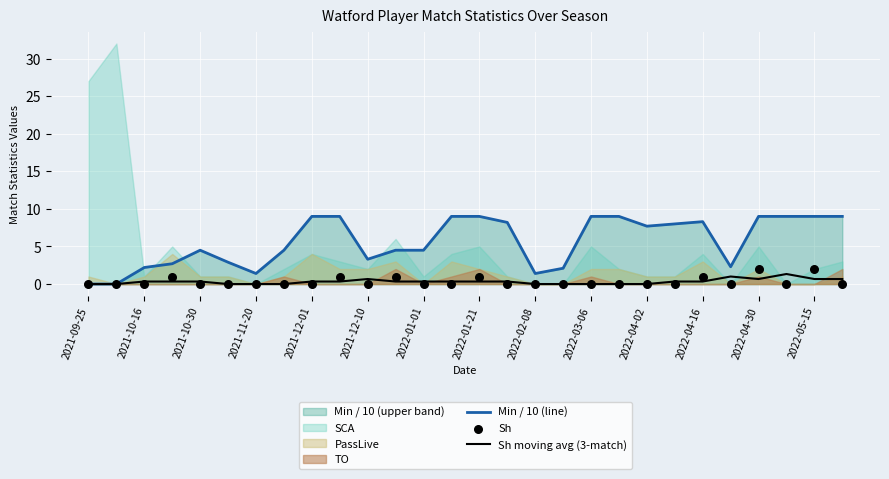

At which label does Min / 10 (line) first exceed 7?

2021-12-01